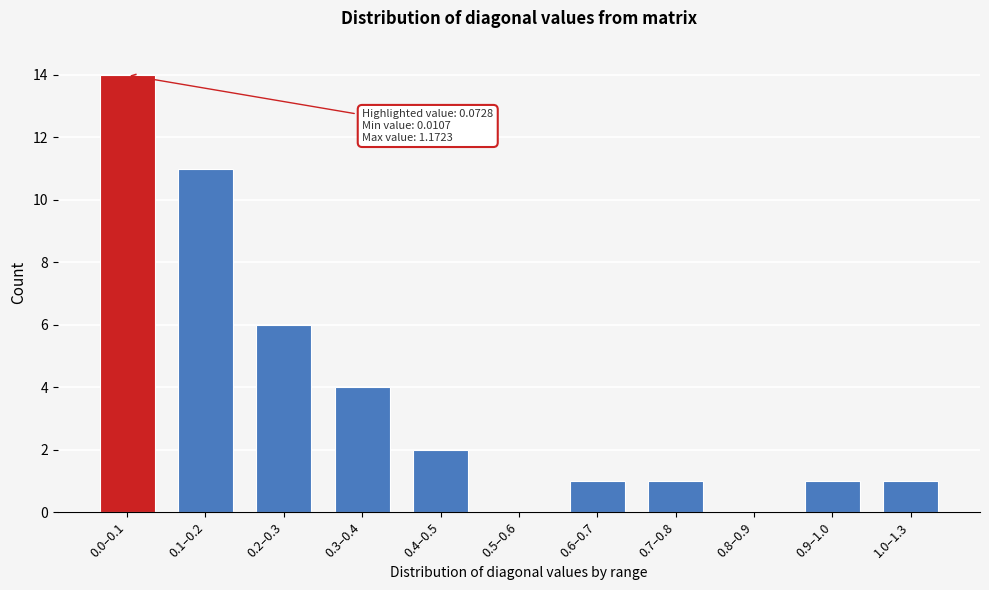

Reading left to right, transcribe all the data shown in this chart.

0.0–0.1=14	0.1–0.2=11	0.2–0.3=6	0.3–0.4=4	0.4–0.5=2	0.5–0.6=0	0.6–0.7=1	0.7–0.8=1	0.8–0.9=0	0.9–1.0=1	1.0–1.3=1